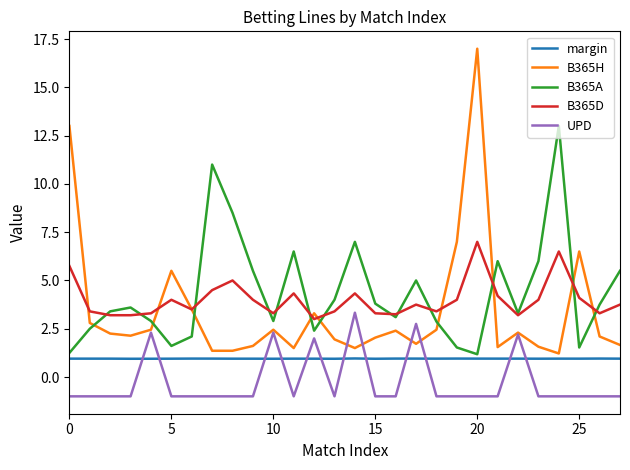

Count the number of categories in the chart.

28